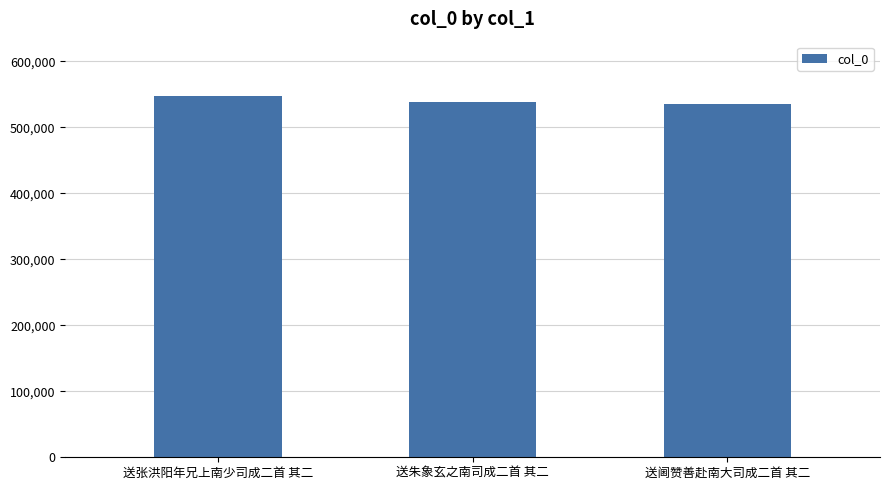

How many values are between 534994 and 547587?

3